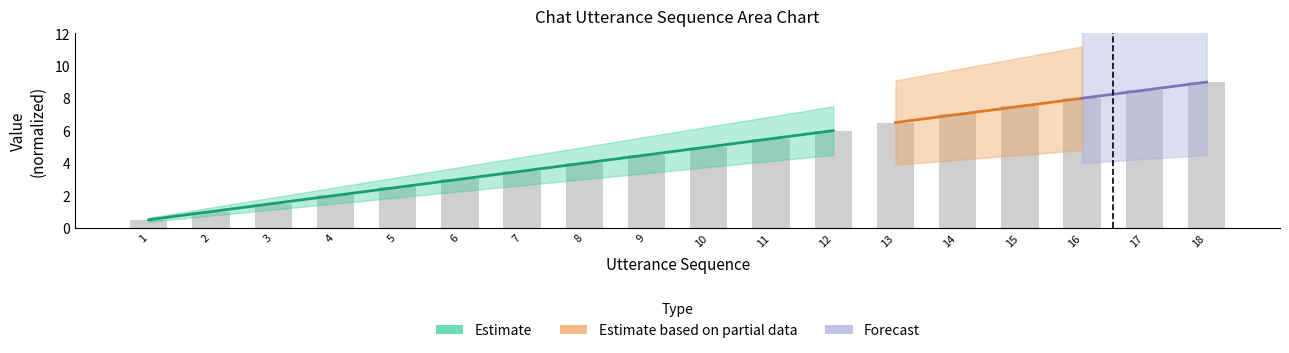

What is the minimum value shown in the chart?

0.5